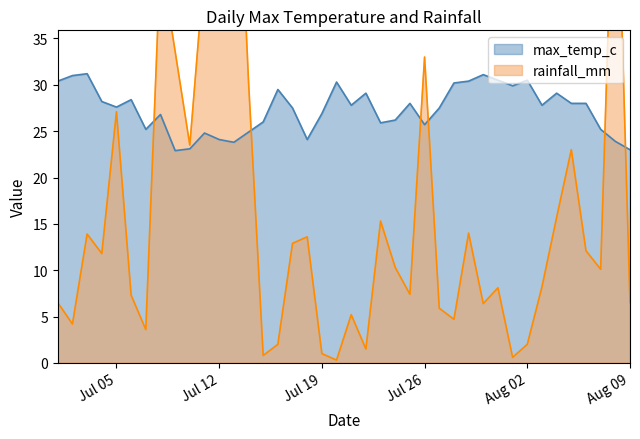

Is it true that rainfall_mm equals 44.1 at Jul 12?

True